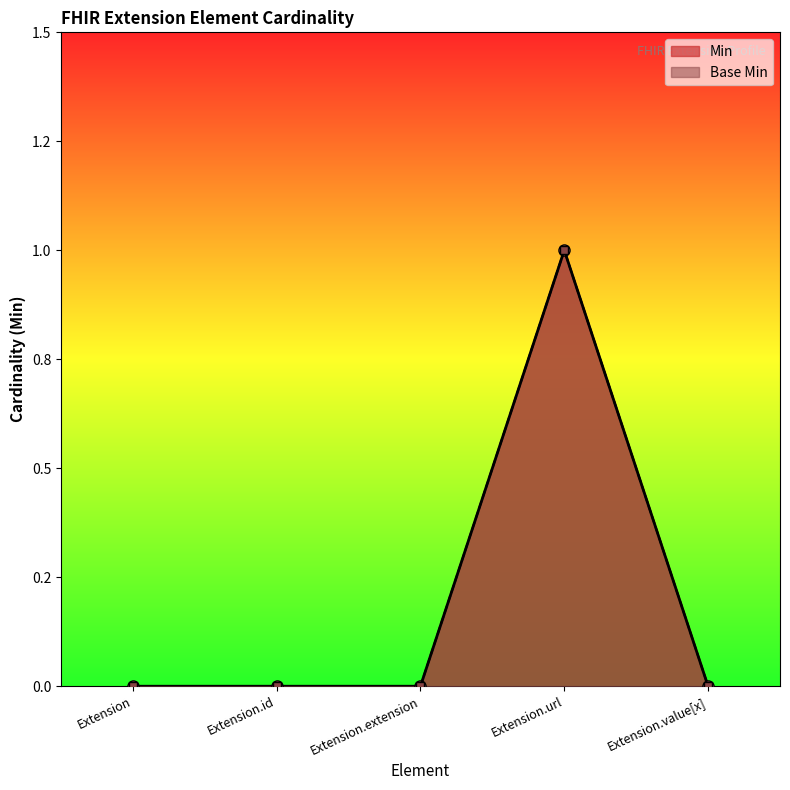

What is the maximum value for Min?

1